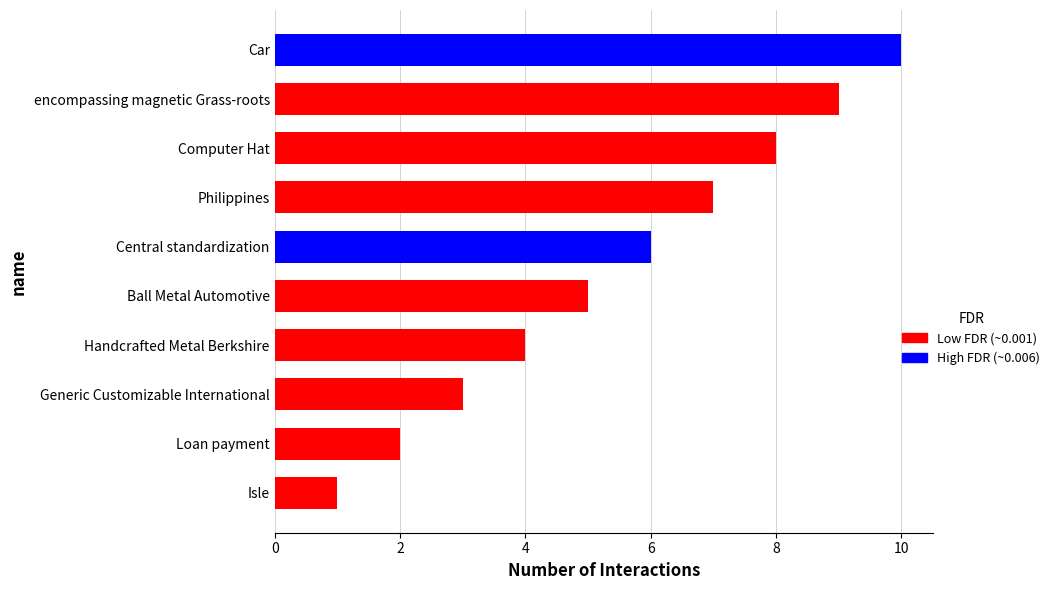

Is it true that the value at Central standardization is 6?

True